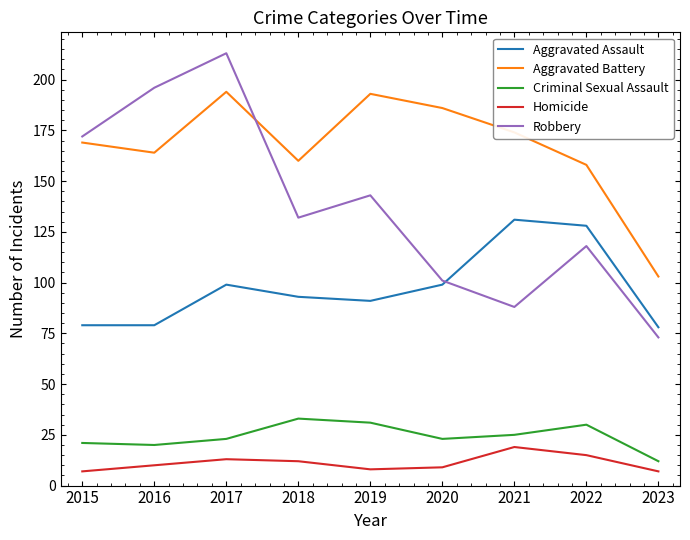

Which series changed the most between 2016 and 2017?

Aggravated Battery